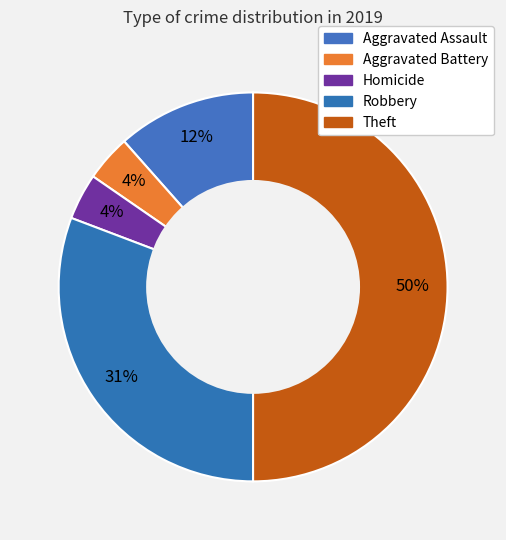

How many slices are in this pie chart?

5